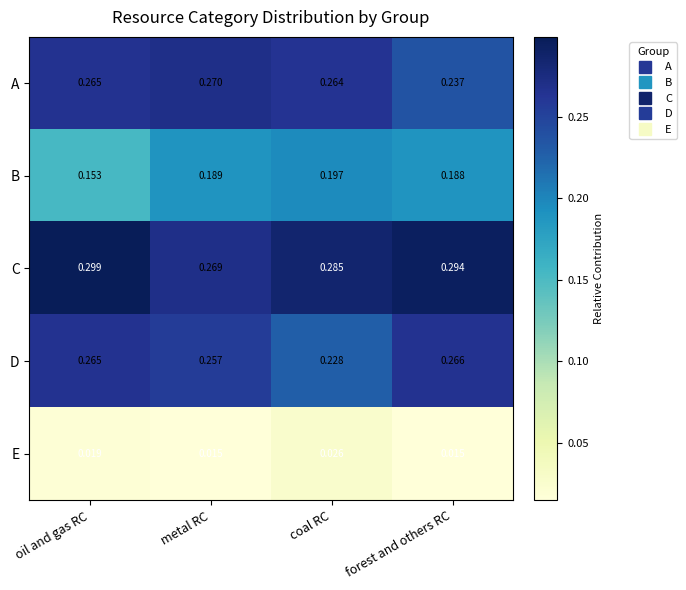

Between oil and gas RC and coal RC, which series saw the biggest shift?

B